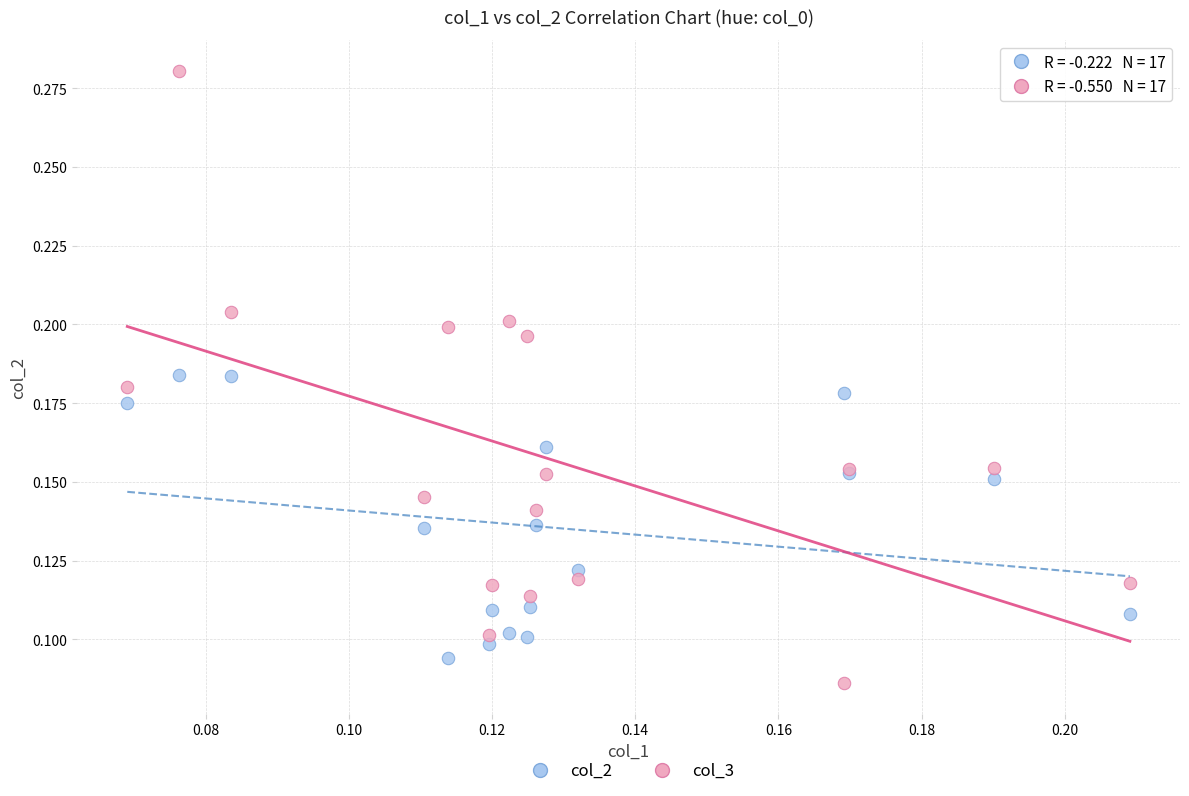

Which series has the widest spread of Y values?

col_3